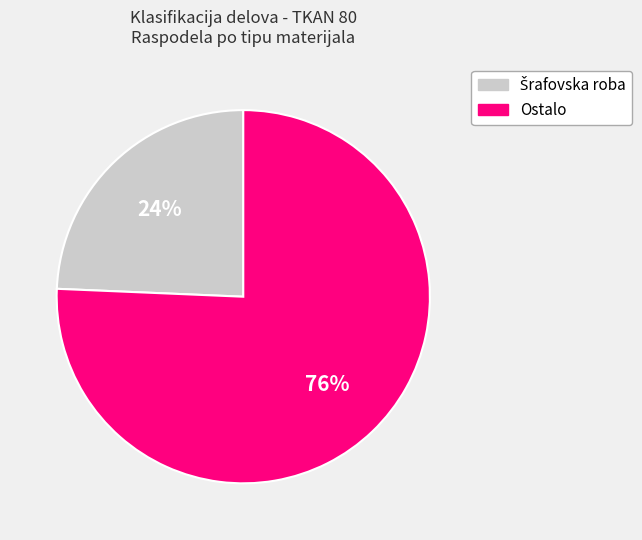

Does any single category account for the majority?

Yes